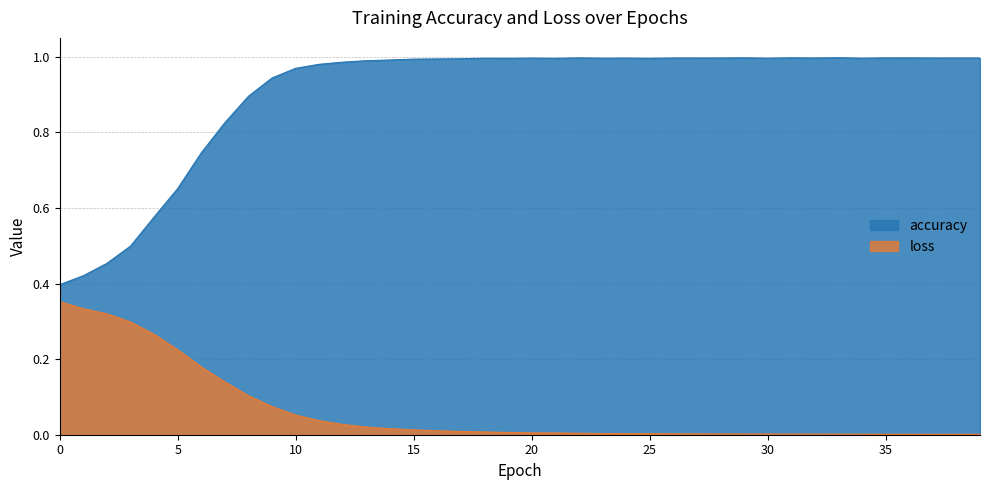

At which label is loss closest to 0?

39